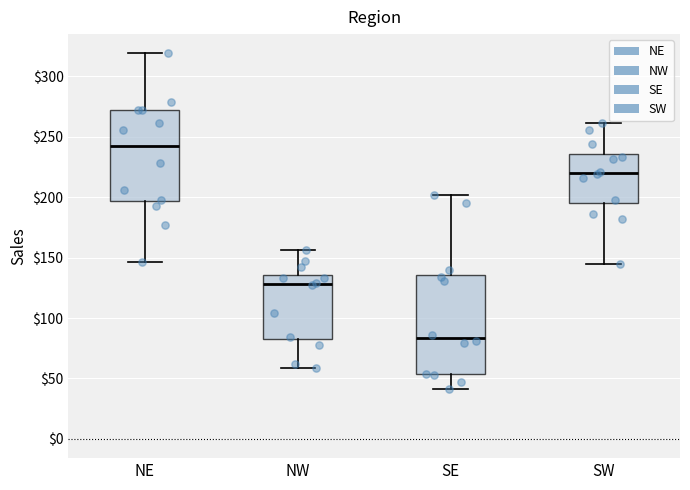

Where does the lower whisker of the box for SW end on the y-axis? The values are not printed on the chart, so give them approximately, as read against the axis.

145